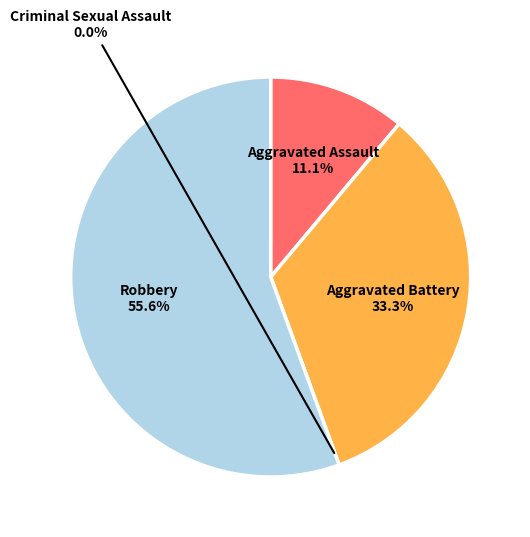

To the nearest percent, what is the combined percentage of Aggravated Assault and Aggravated Battery?

44%